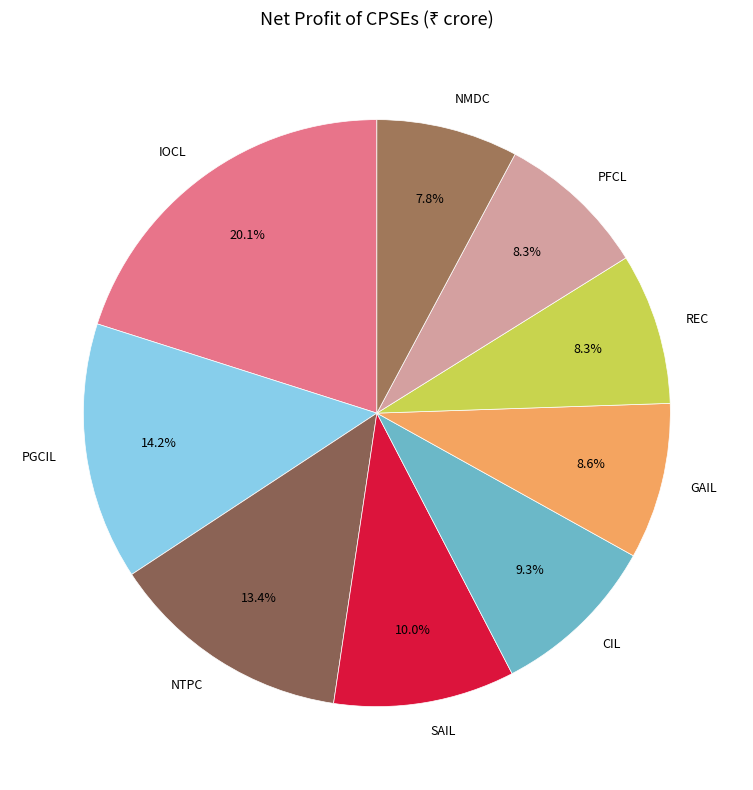

What percentage is the SAIL slice, to the nearest percent?

10%